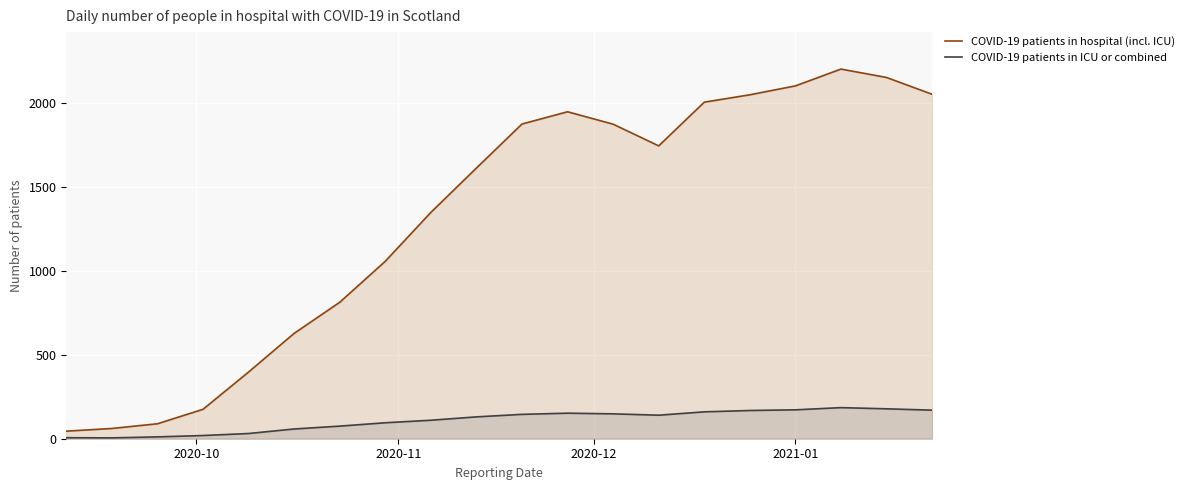

How many lines are shown in the chart?

2